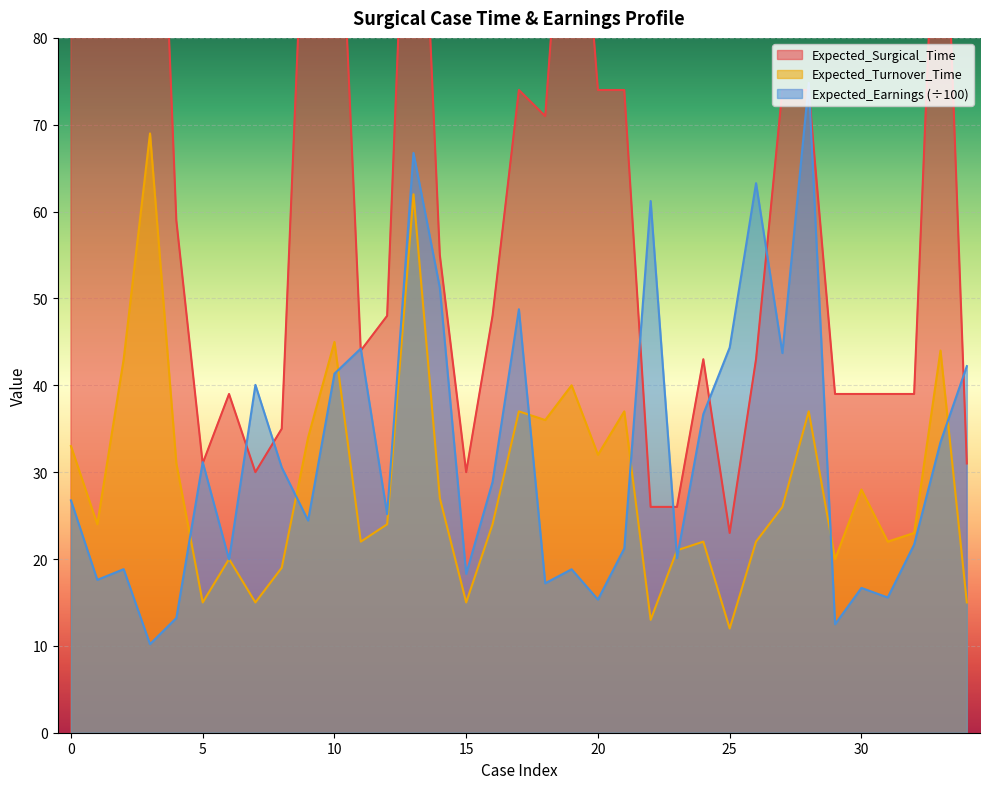

What are all the series names shown in the legend?

Expected_Surgical_Time, Expected_Turnover_Time, Expected_Earnings_scaled